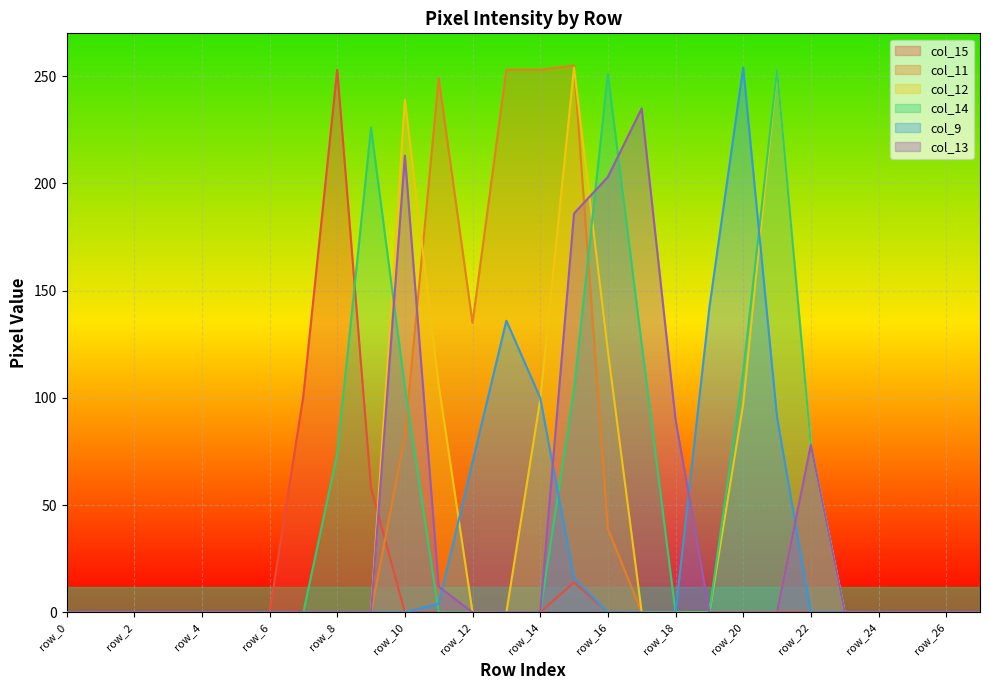

Which series has the largest total across all categories?

col_11